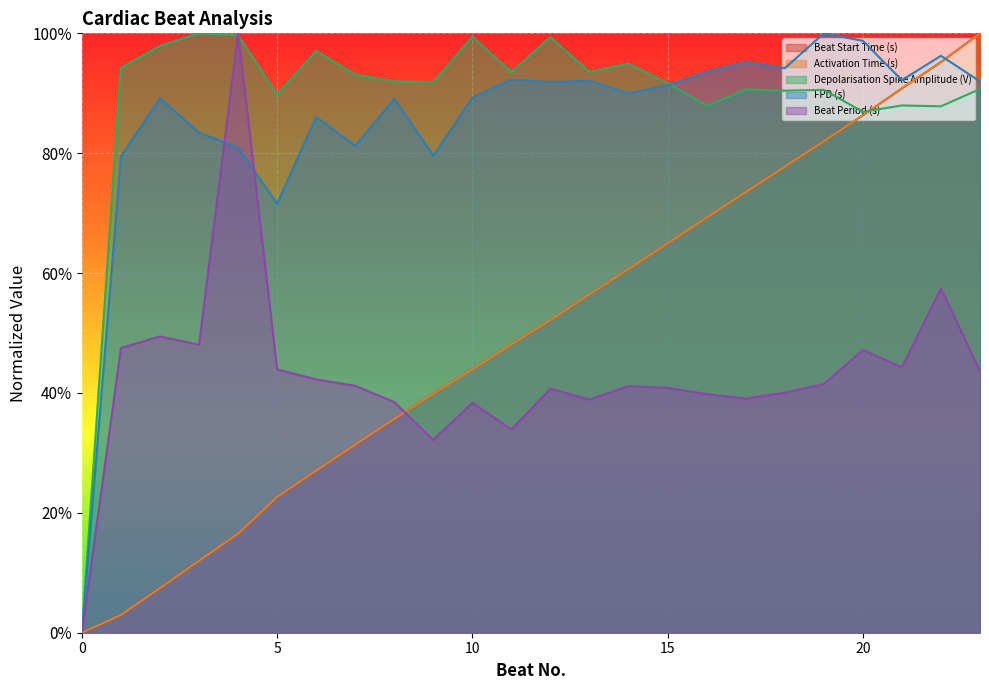

True or false: Beat Start Time (s) has more than 0 points higher than both neighbors.

False